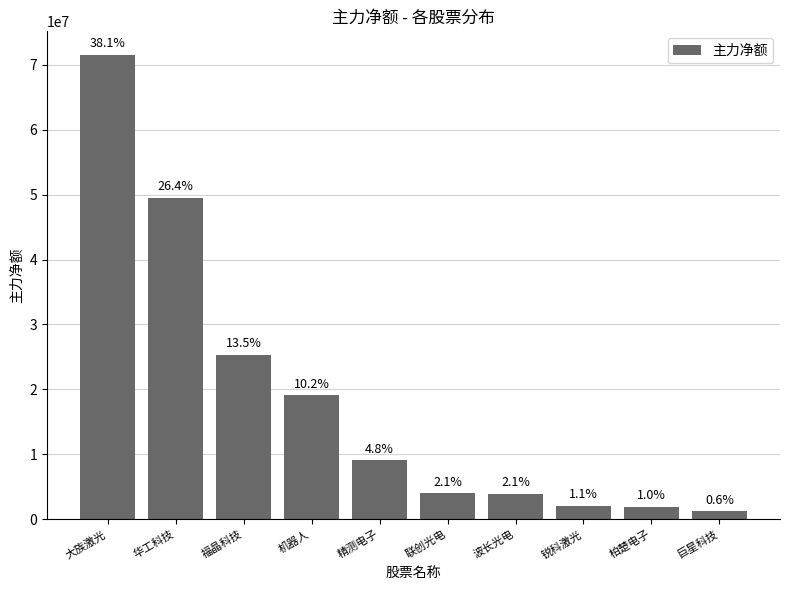

Rank the categories by value from lowest to highest.

巨星科技, 柏楚电子, 锐科激光, 波长光电, 联创光电, 精测电子, 机器人, 福晶科技, 华工科技, 大族激光